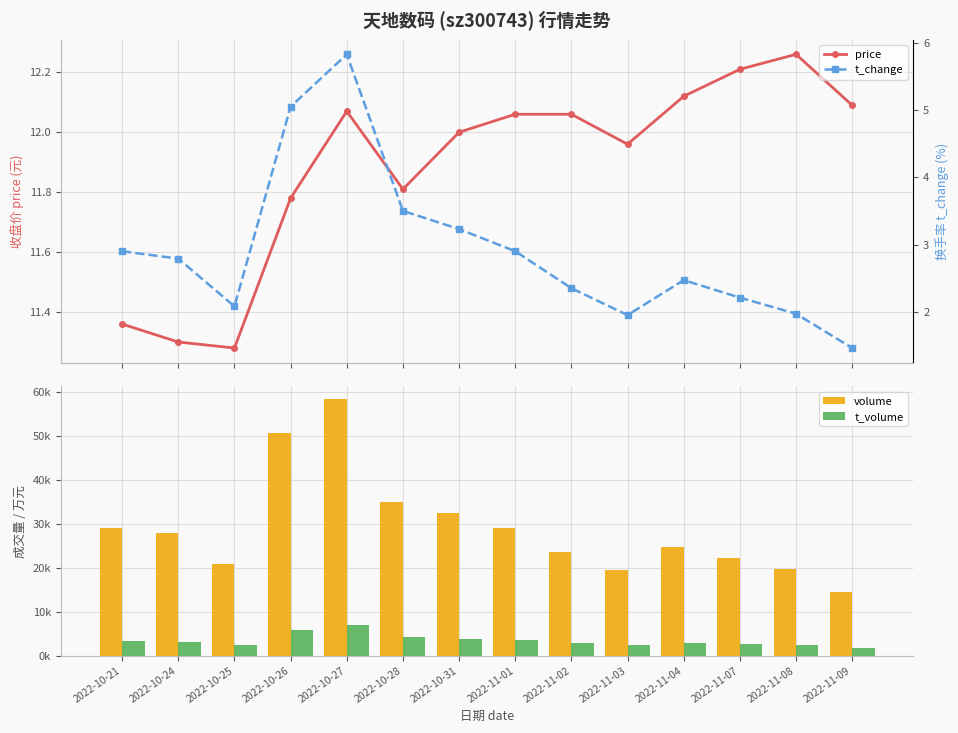

What position from the left is 2022-10-25?

3